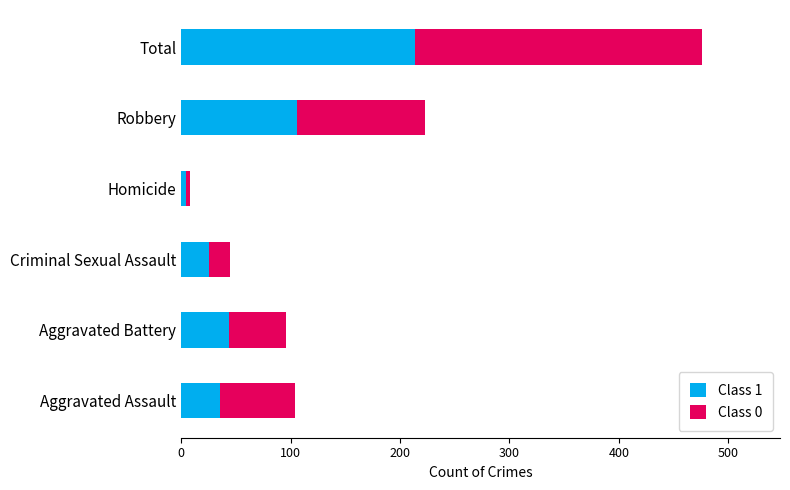

The value of Class 1 at Robbery is 157. True or false?

False